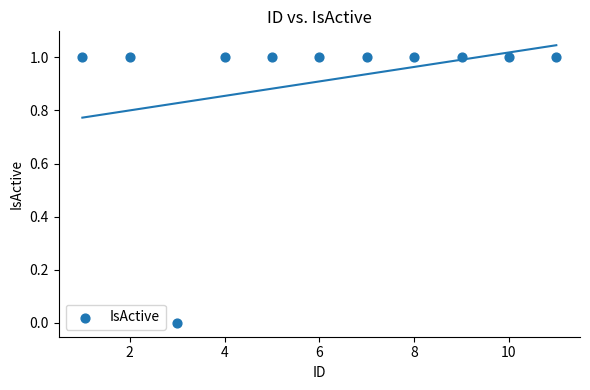

What is the range of X values (max minus min)?

10